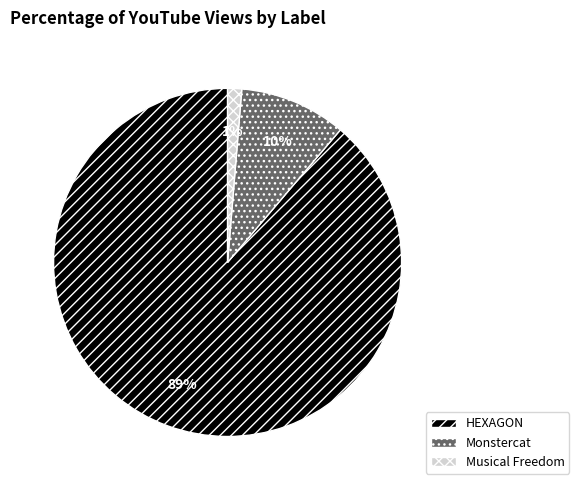

How many slices are in this pie chart?

3